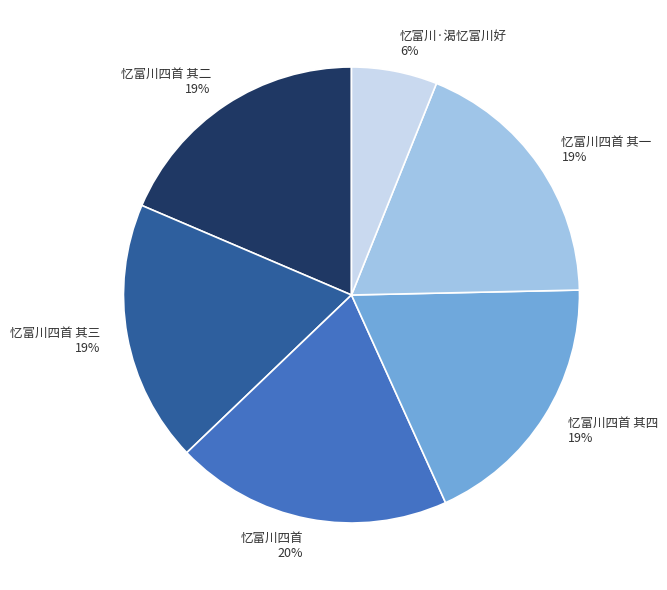

Count the number of slices in the pie.

6